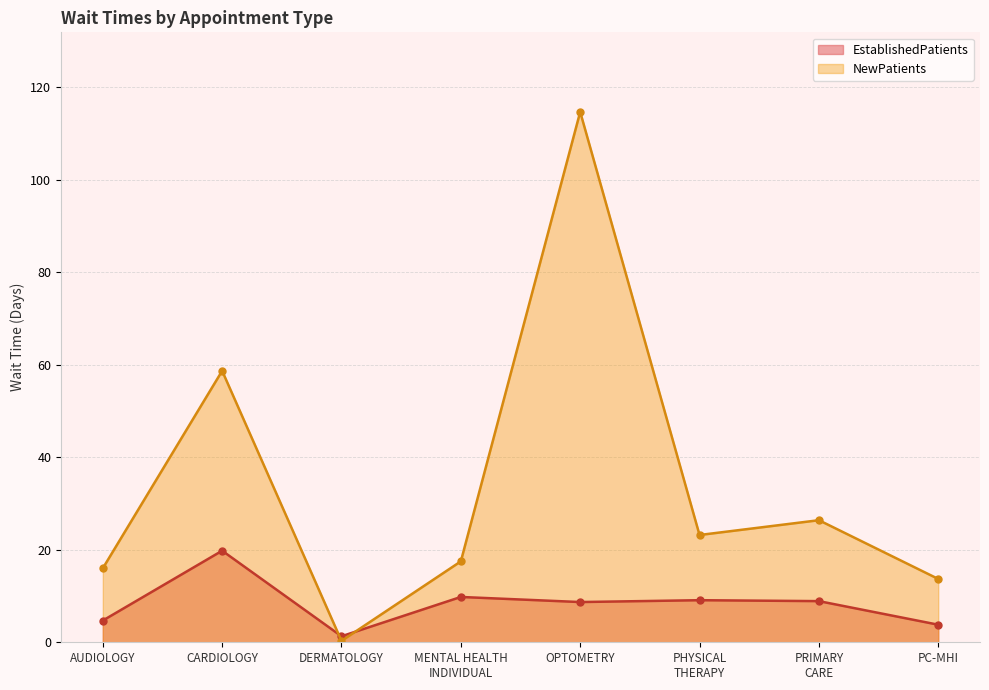

What is the total value across all series at PHYSICAL THERAPY?

32.3